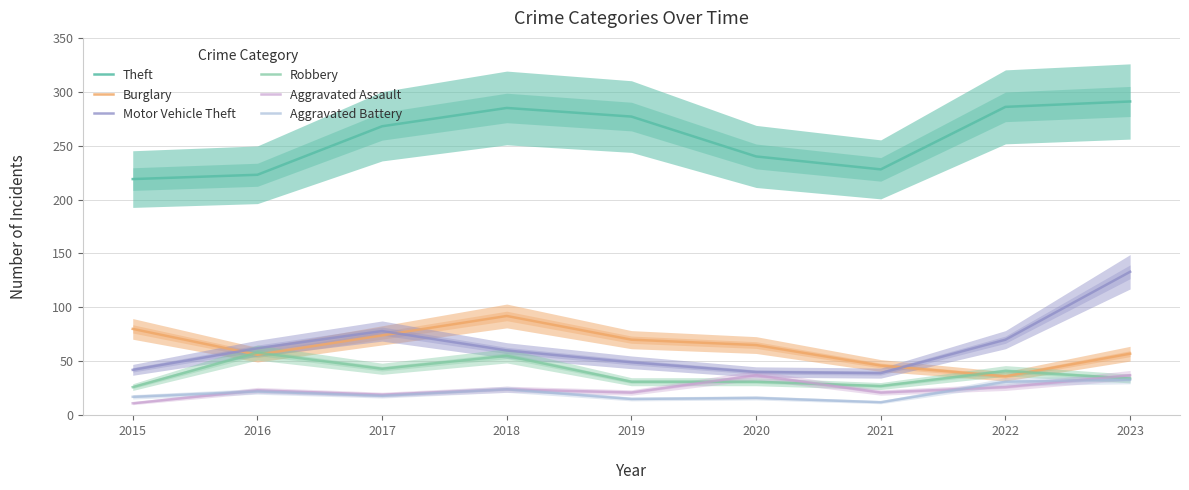

True or false: Theft and Aggravated Assault cross at least once.

False